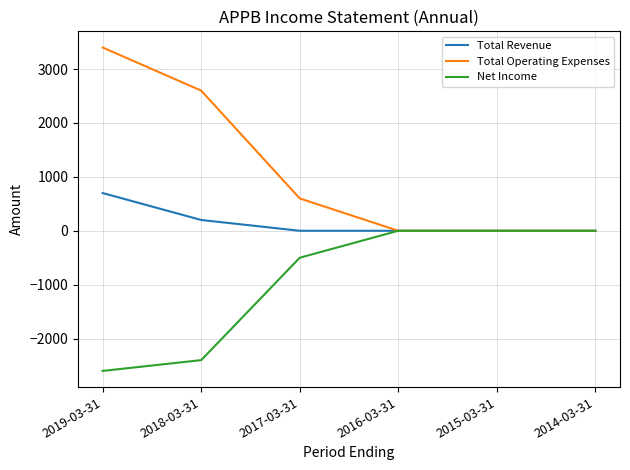

Reading left to right, extract all data points from this chart.

Total Revenue: 700	200	0	0	0	0
Total Operating Expenses: 3400	2600	600	0	0	0
Net Income: -2600	-2400	-500	0	0	0